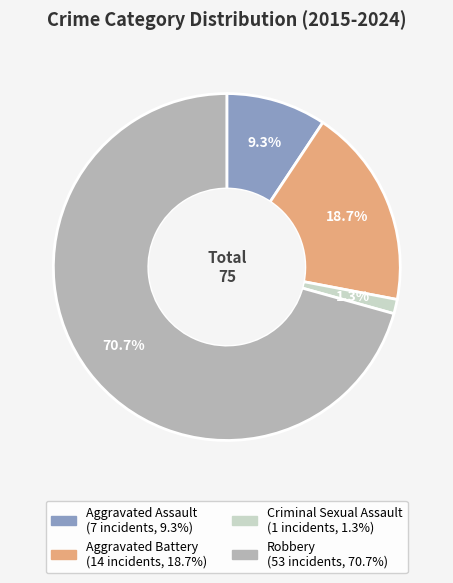

Which slice is the smallest?

Criminal Sexual Assault